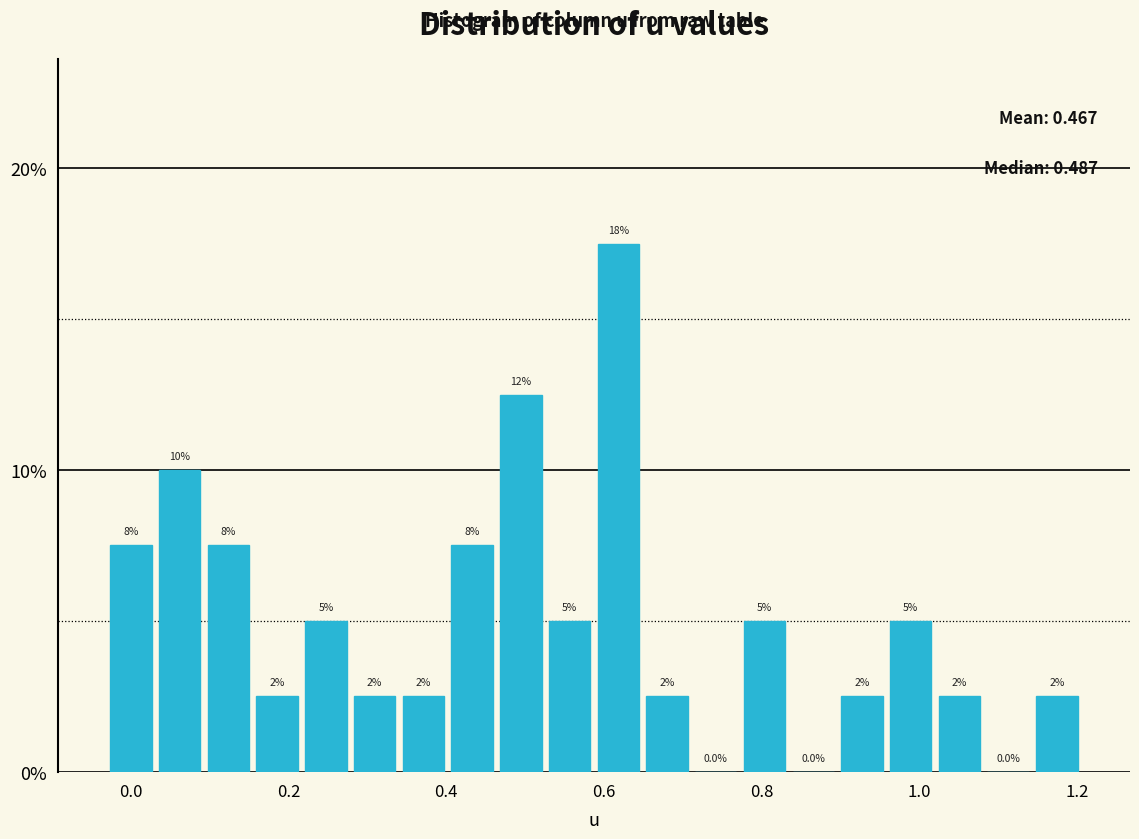

Around what value on the x-axis is the tallest bar? Give the approximate position of its centre, as read against the axis.

0.62